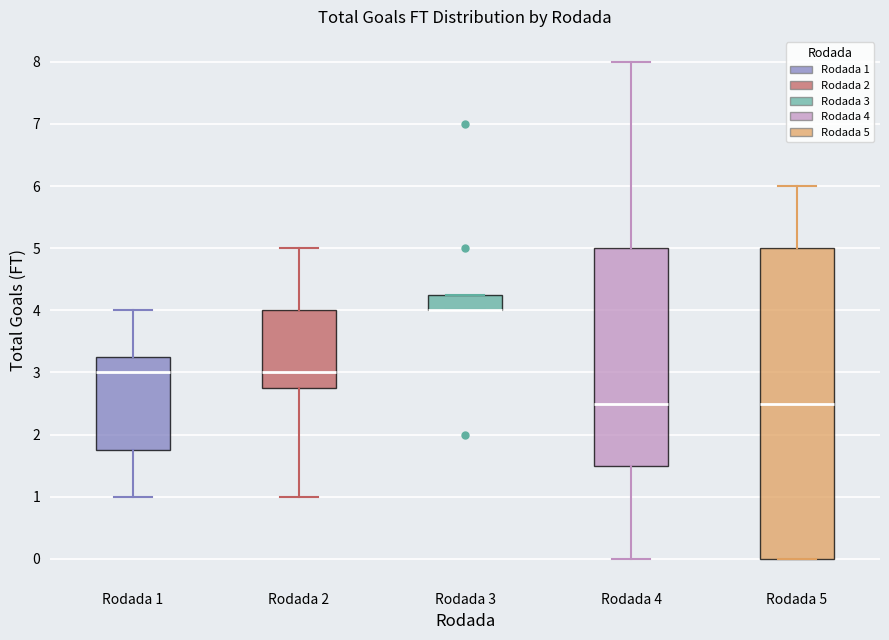

Reading left to right, transcribe this box plot: for each box, give where its median line is, the range the box spans, and where its two whiskers end, as read against the y-axis. The values are not printed on the chart, so give them approximately, as read against the axis.

Rodada 1: median 3.0, box 1.8 to 3.3, whiskers 1.0 to 4.0
Rodada 2: median 3.0, box 2.8 to 4.0, whiskers 1.0 to 5.0
Rodada 3: median 4.0 (drawn on the box's lower edge), box 4.0 to 4.3, whiskers 4.0 to 4.3
Rodada 4: median 2.5, box 1.5 to 5.0, whiskers 0.0 to 8.0
Rodada 5: median 2.5, box 0.0 to 5.0, whiskers 0.0 to 6.0